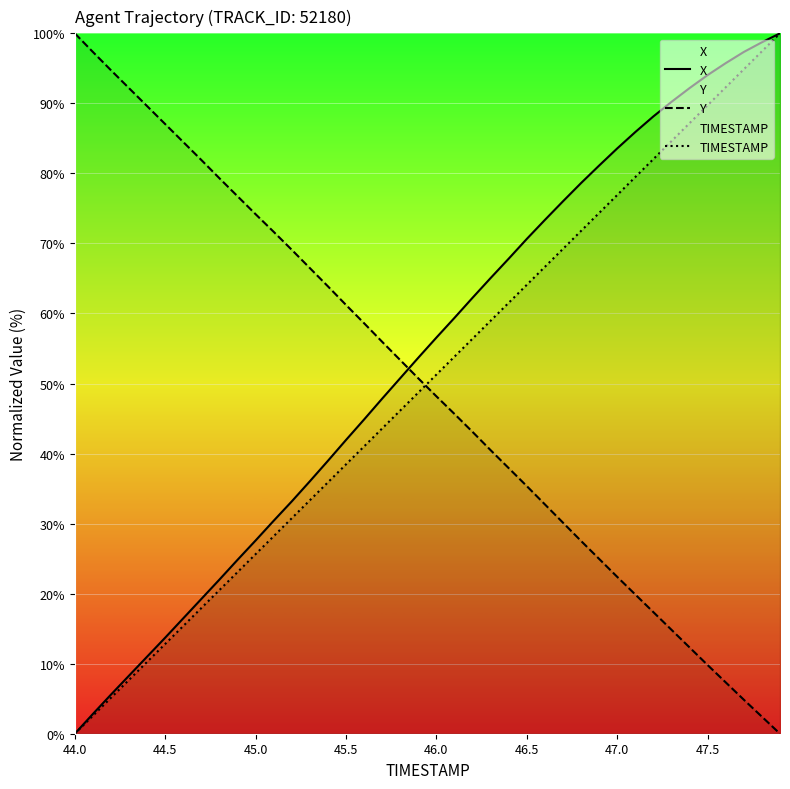

What is the sum of all X values?

2146.1